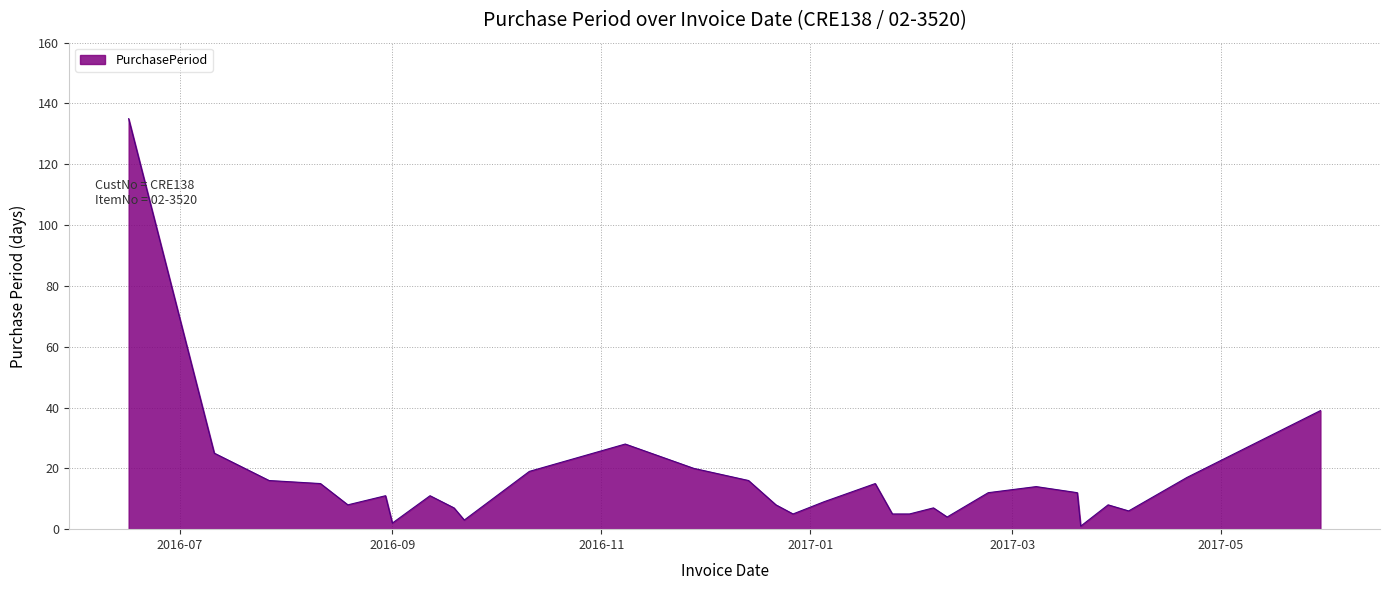

What is the greatest value displayed?

135